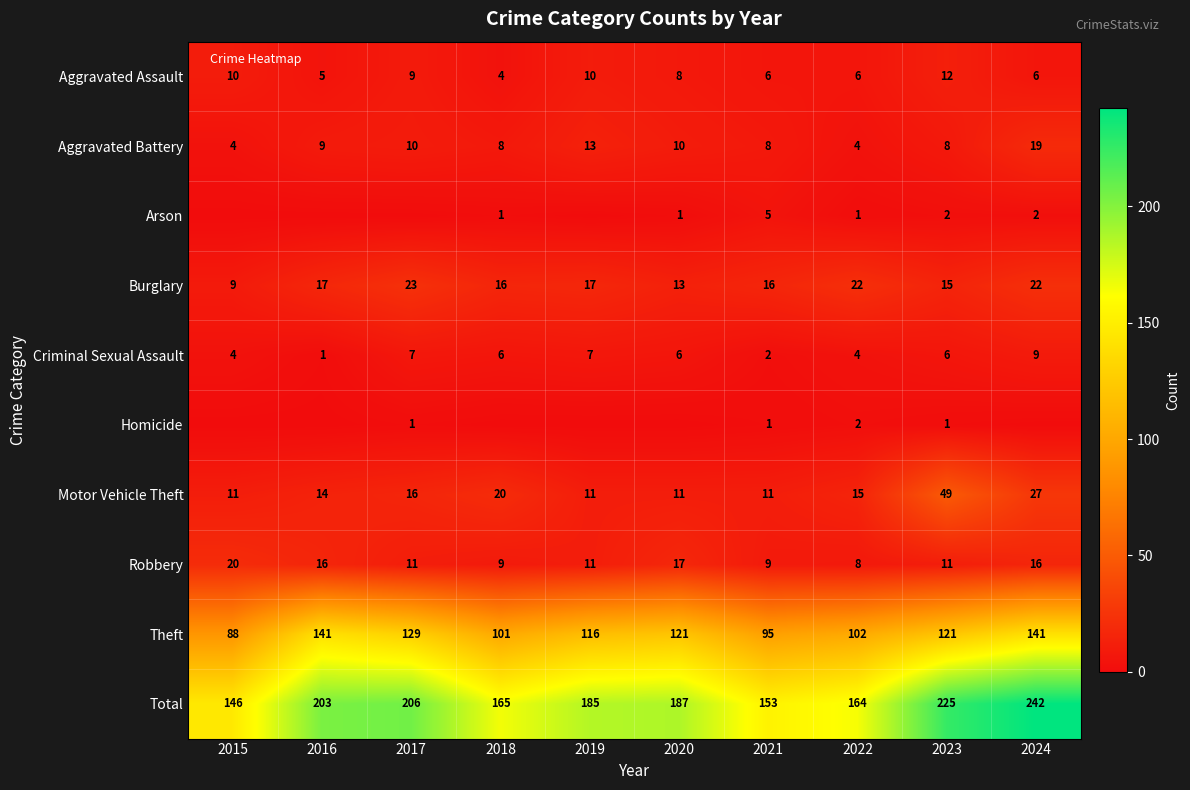

At which category is the sum across all series the highest?

2024